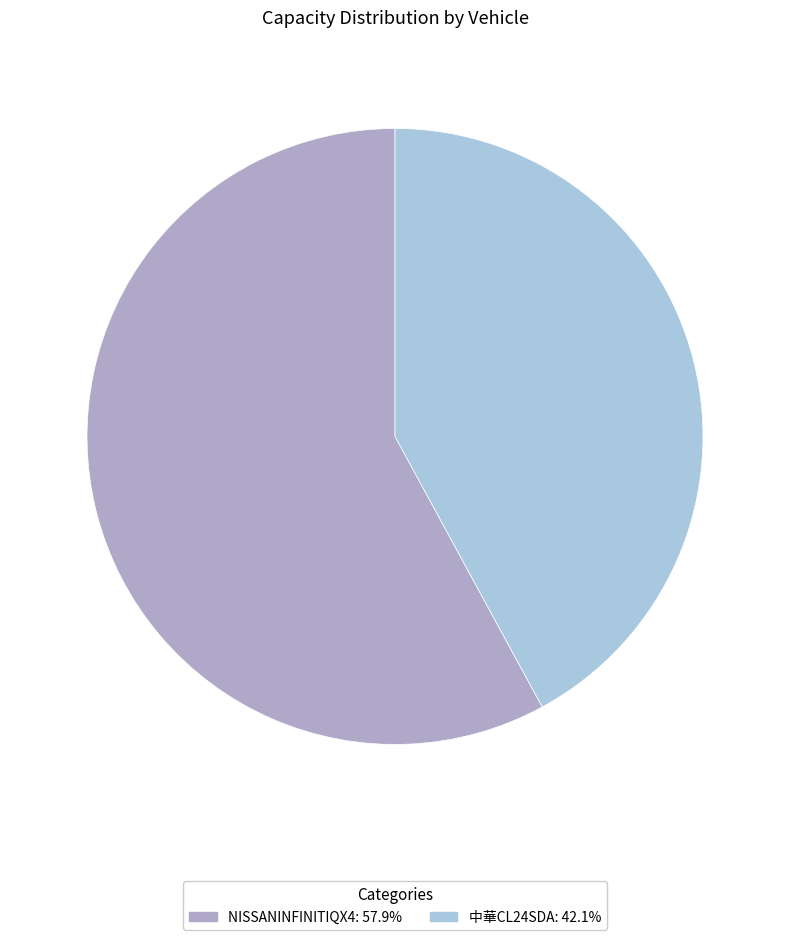

Which slice is the largest?

NISSANINFINITIQX4